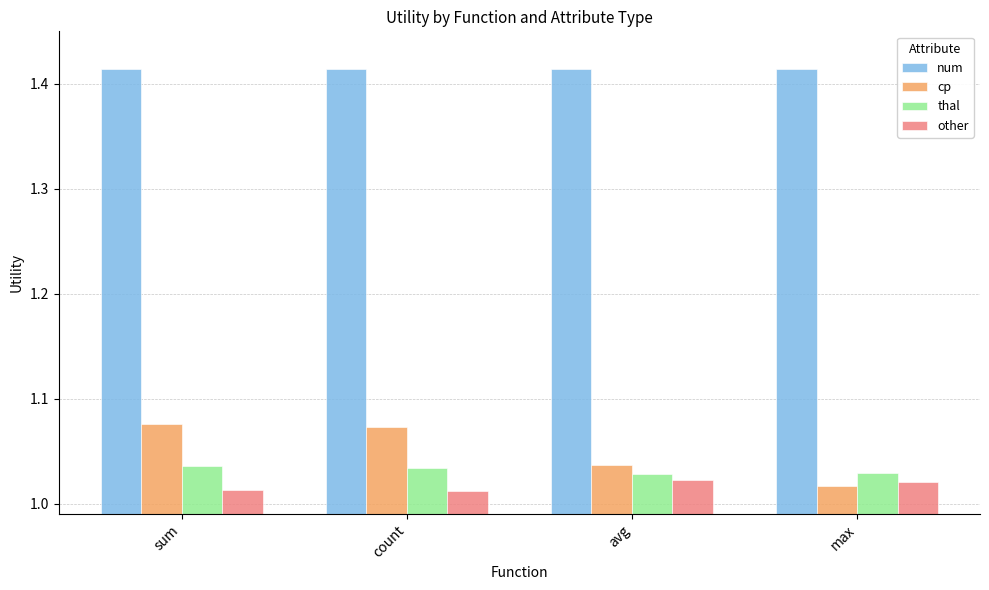

Which series has the widest spread of values?

cp